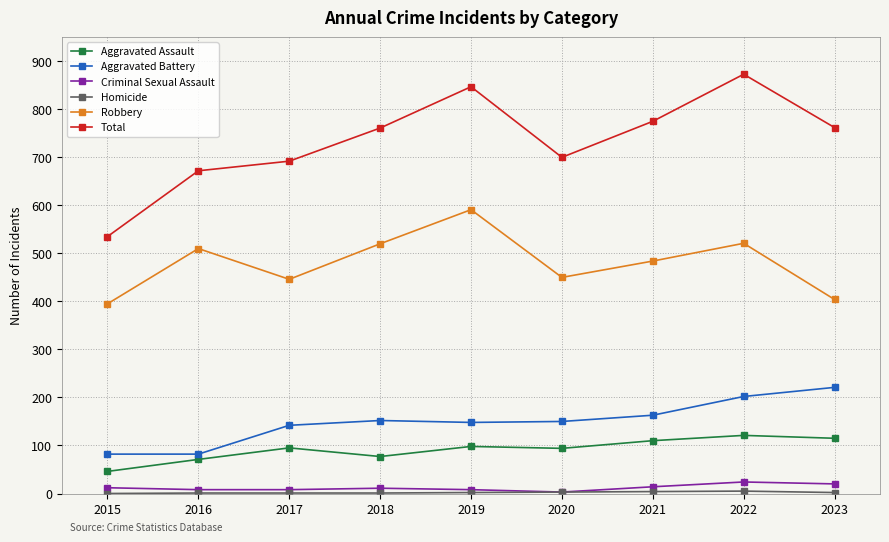

Which series has the widest spread of values?

Total